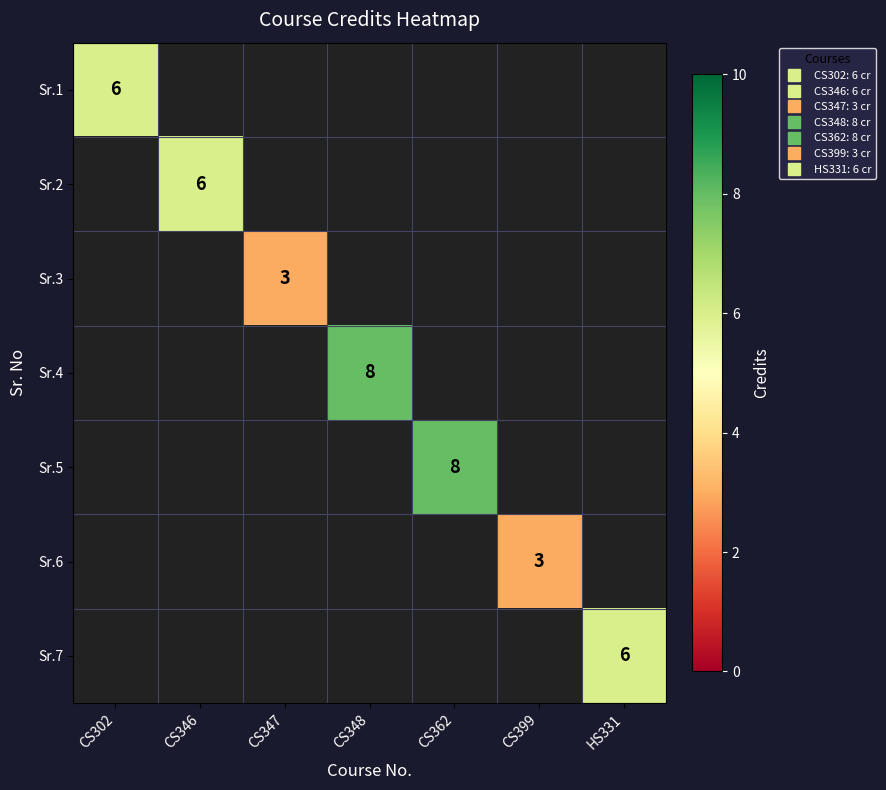

What value does the Sr.5 series have at CS362?

8.0